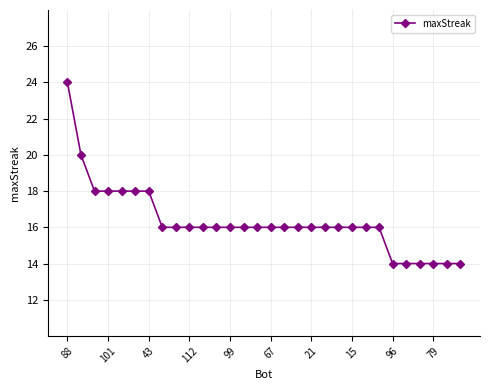

What is the value of the 15th point from the left?

16